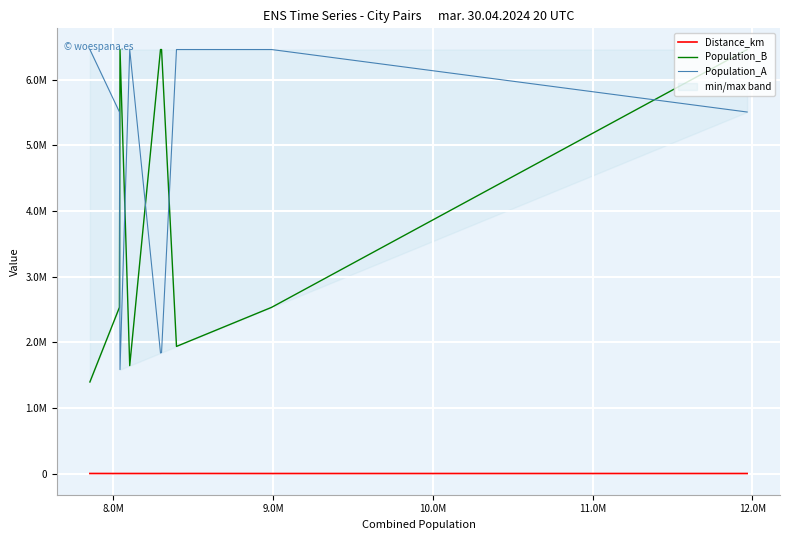

True or false: Distance_km and Population_B intersect in this chart.

False